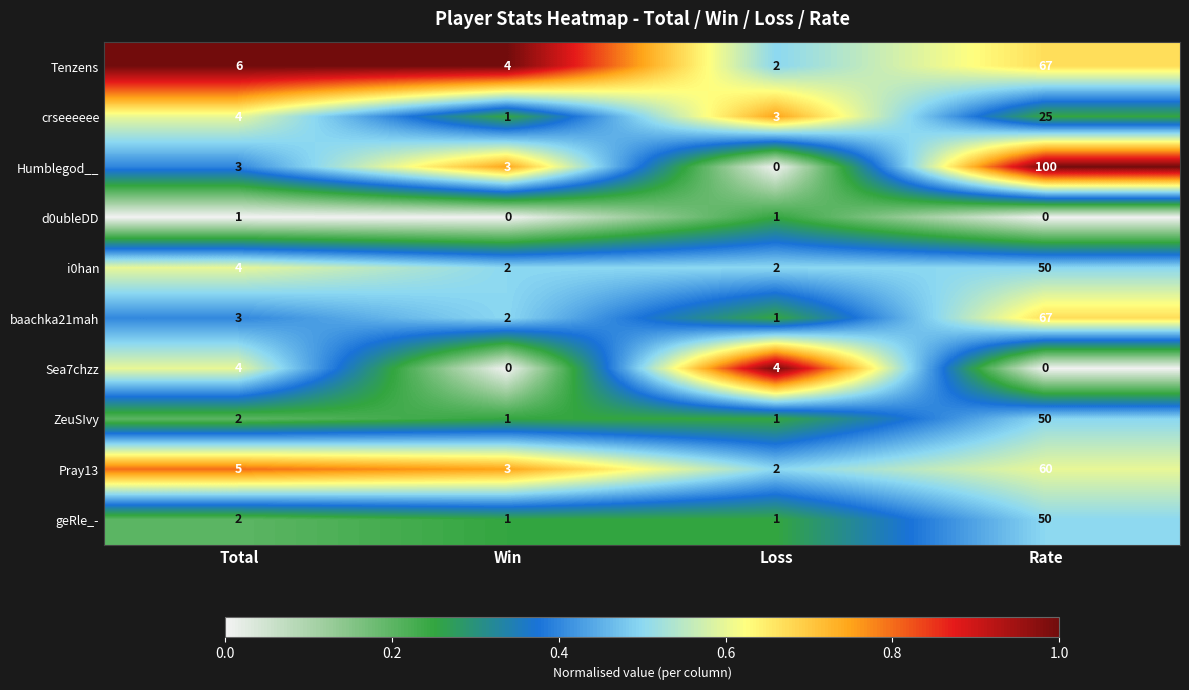

Which series changed the most between Total and Win?

Sea7chzz